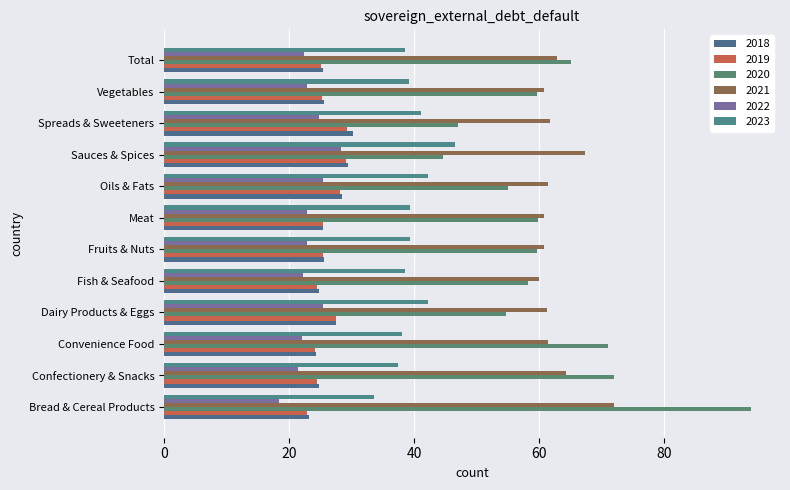

What is the label of the 7th bar from the left?

Meat